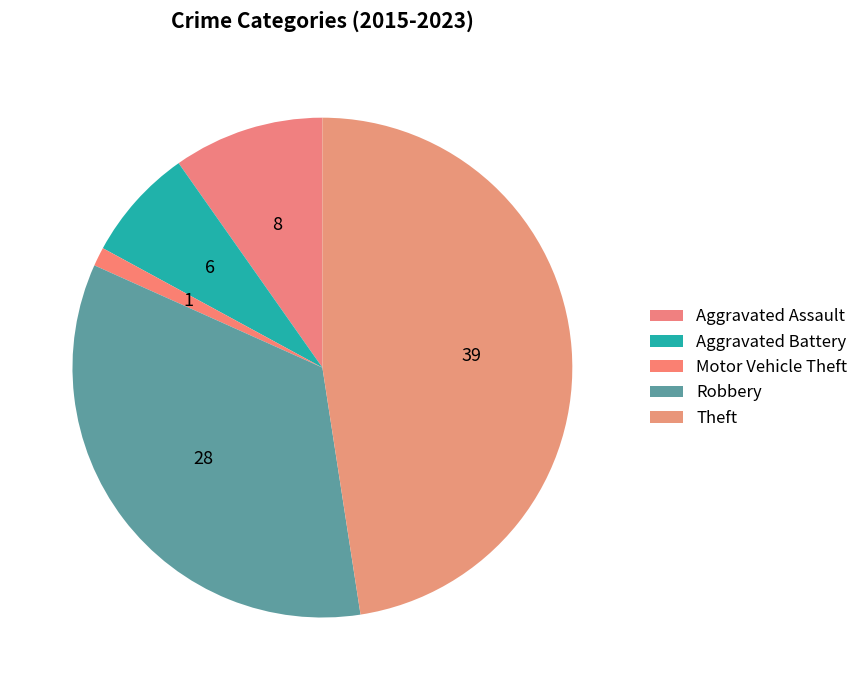

Approximately how many times larger is the value at Aggravated Battery compared to Robbery?

0.2